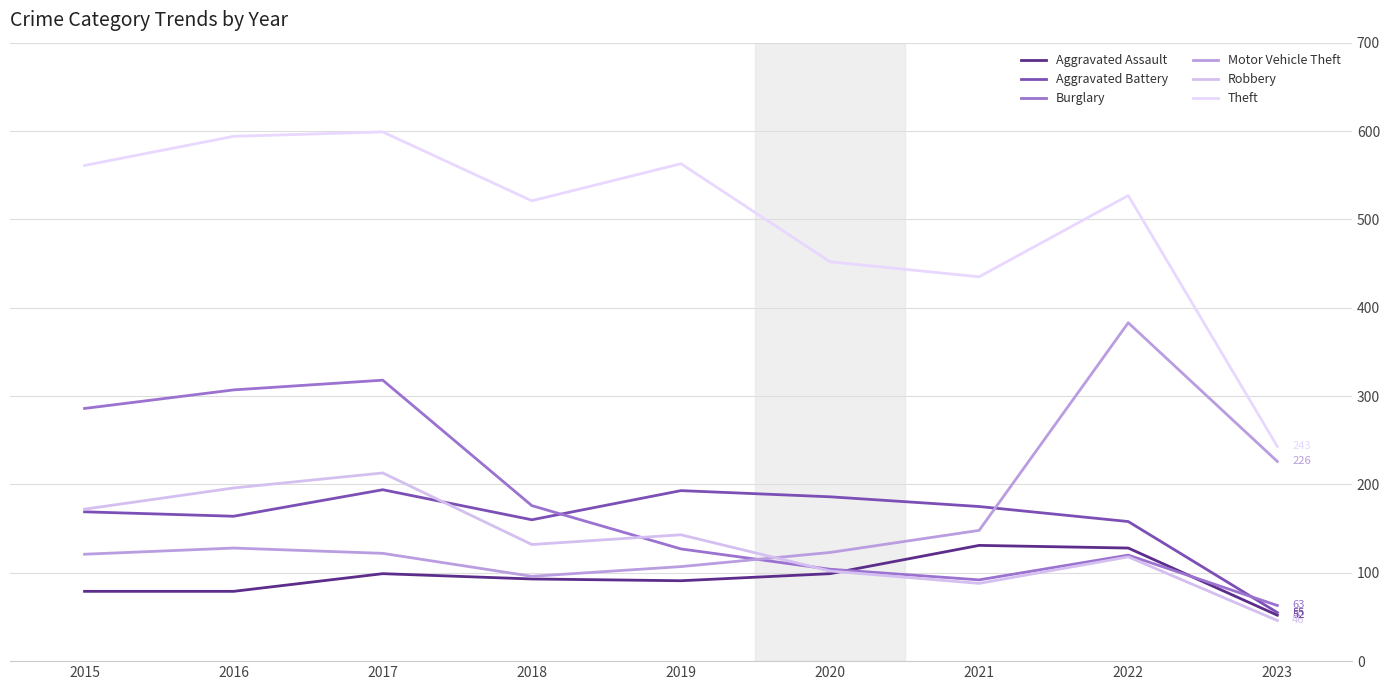

How many interior local valleys does the Aggravated Assault series have?

1